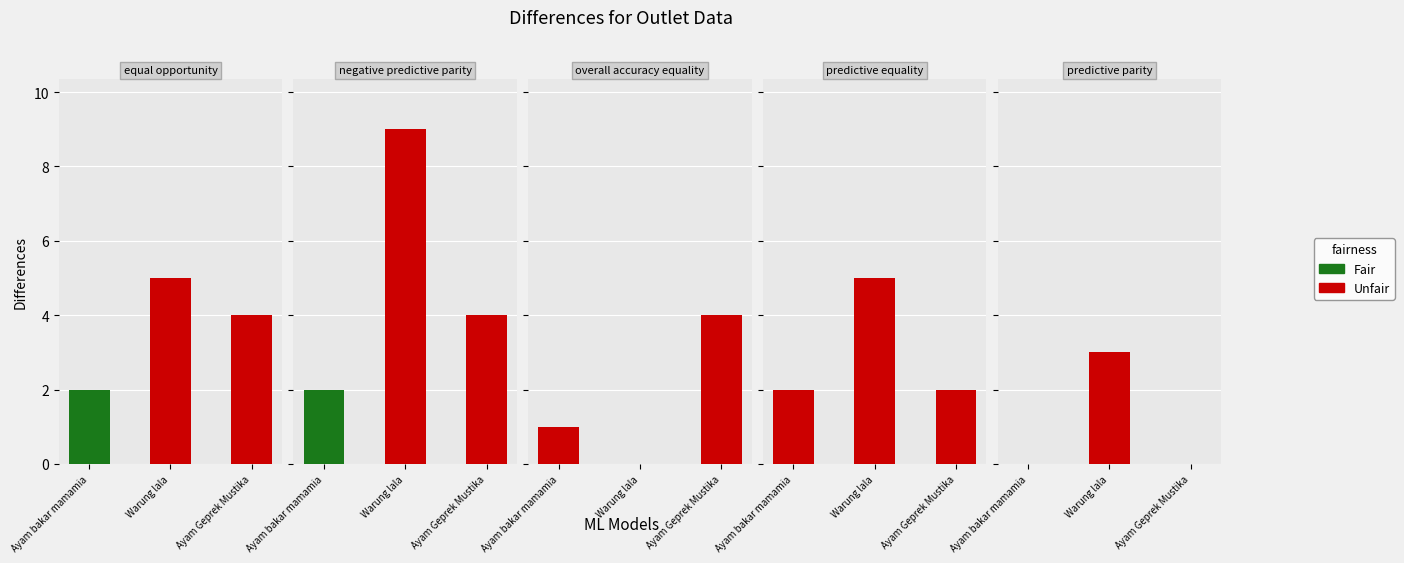

Reading left to right, what are all the values shown in this chart?

Jumlah Tier NS: 2	5	4
Tier Nutrifood: 2	9	4
TOTAL Tier Outlet: 1	0	4
Jumlah Varian NS: 2	5	2
Jumlah Varian Hilo: 0	3	0